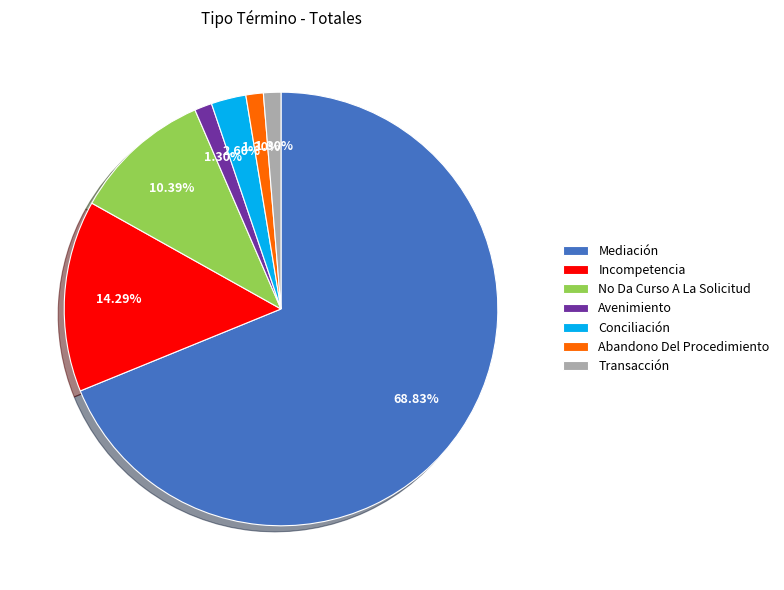

How much of the chart is everything except Incompetencia?

85.7%